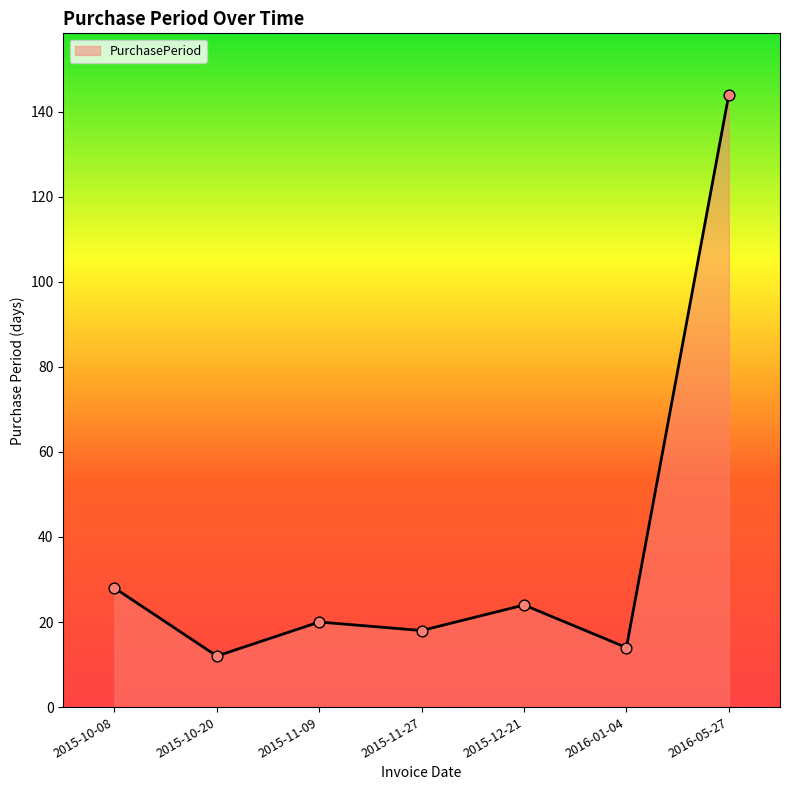

What is the change in value from 2015-10-20 to 2015-12-21?

+12